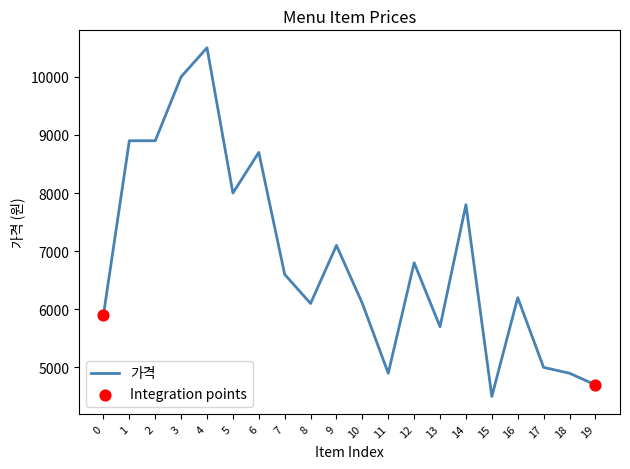

Between 12 and 8, which is larger?

12